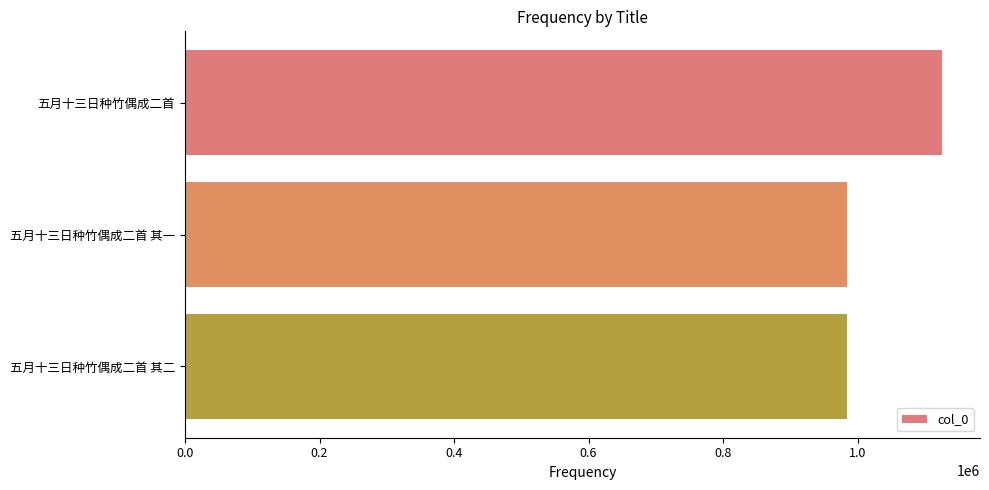

What is the value of the 3rd bar from the top?

984737